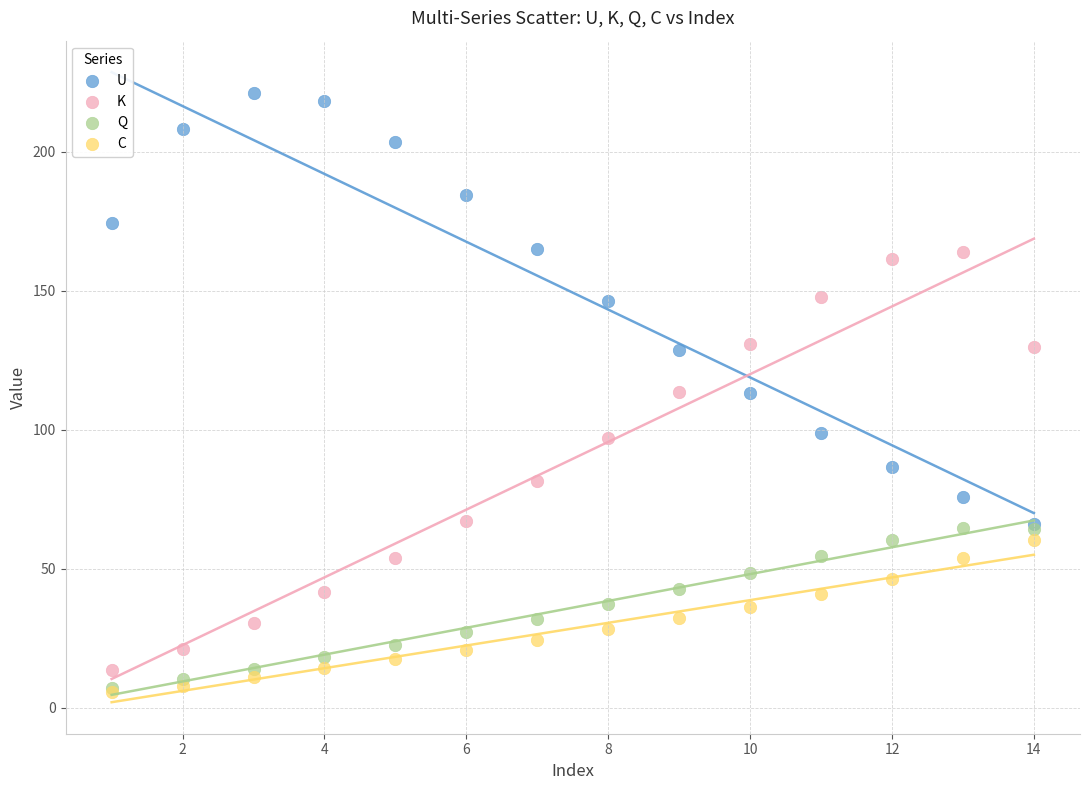

Which series has the largest Y range (max minus min)?

U